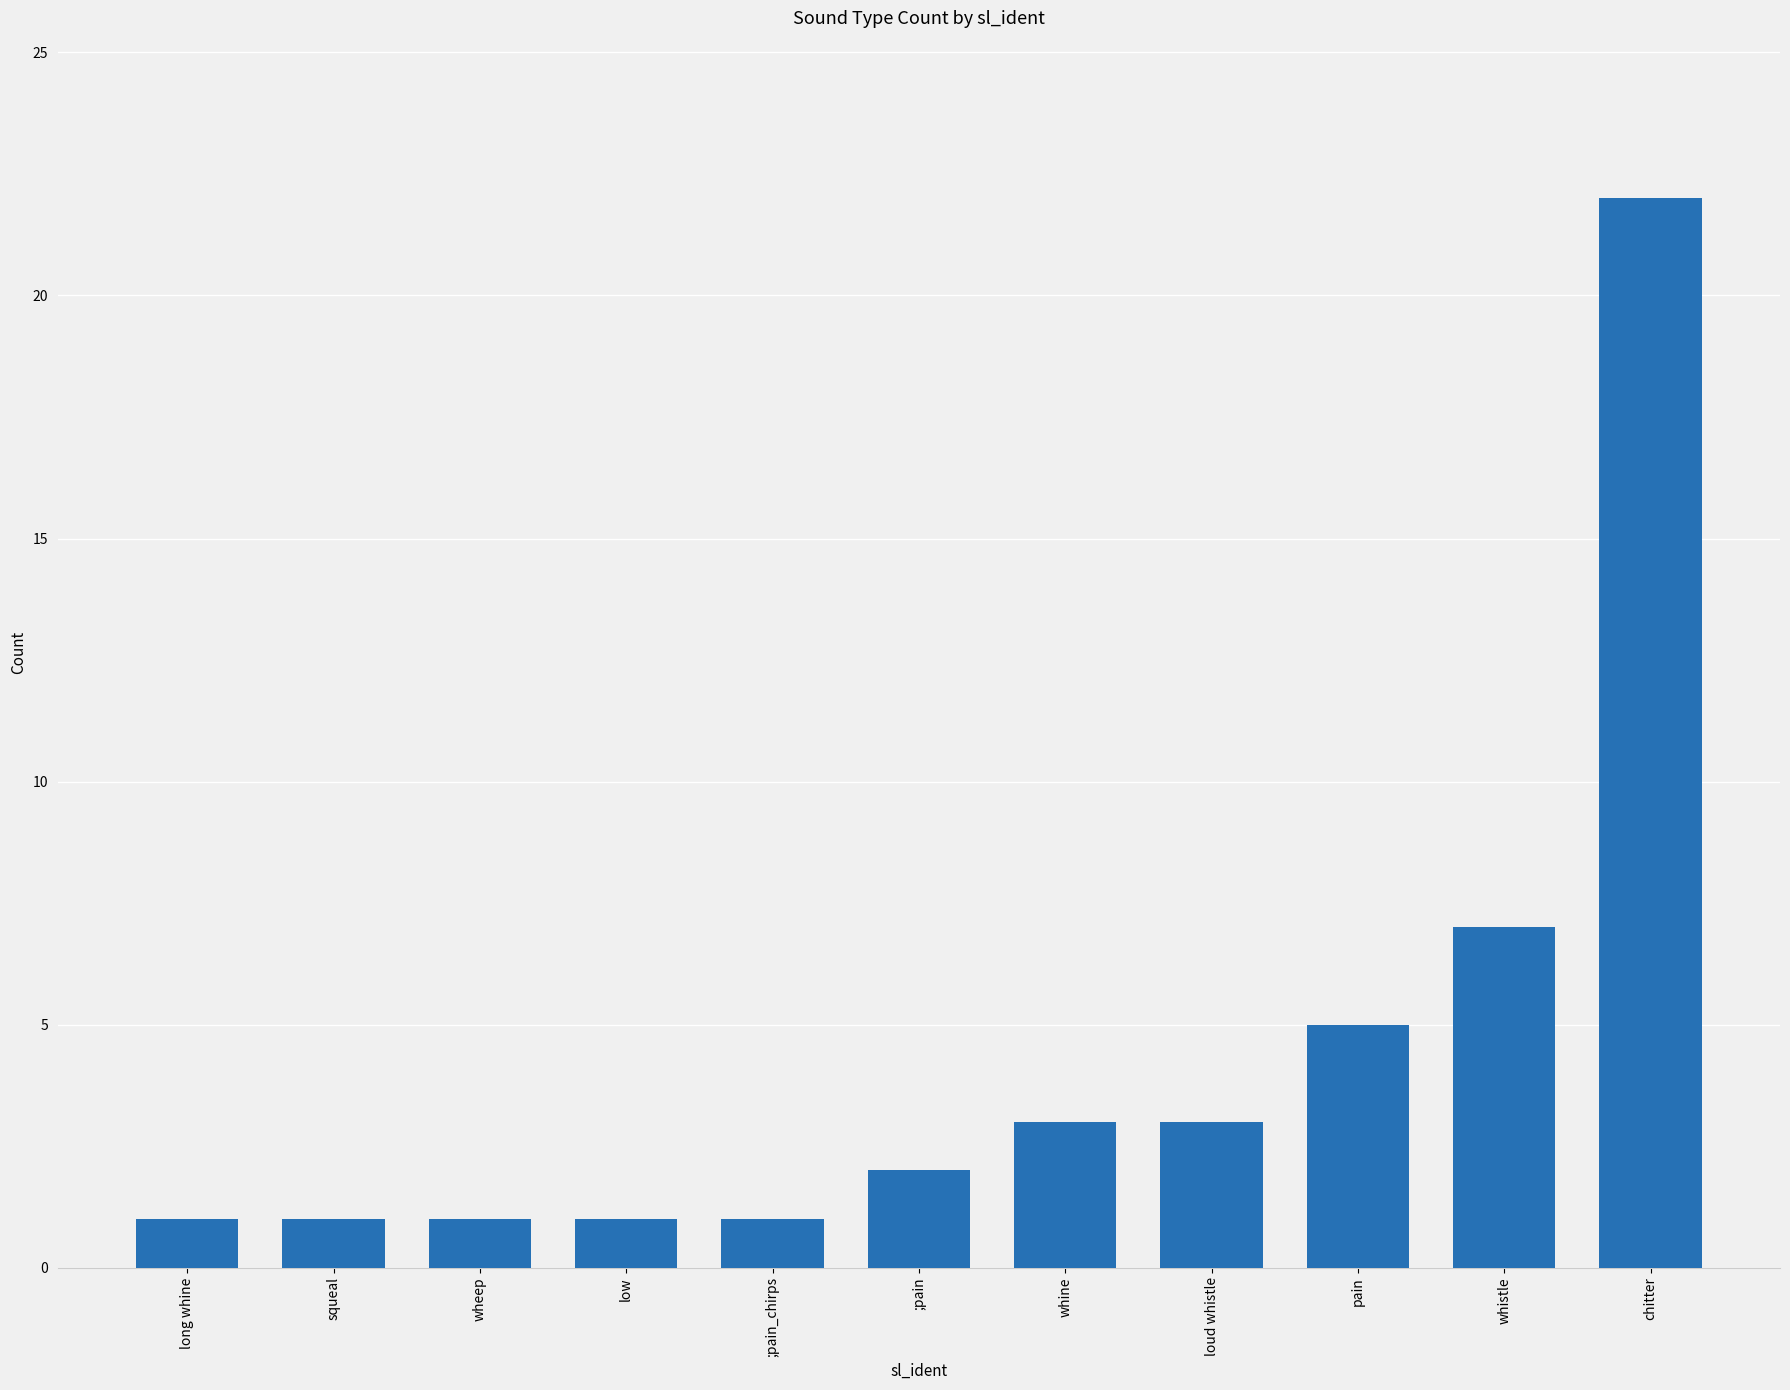

Which has a higher value, ;pain or wheep?

;pain